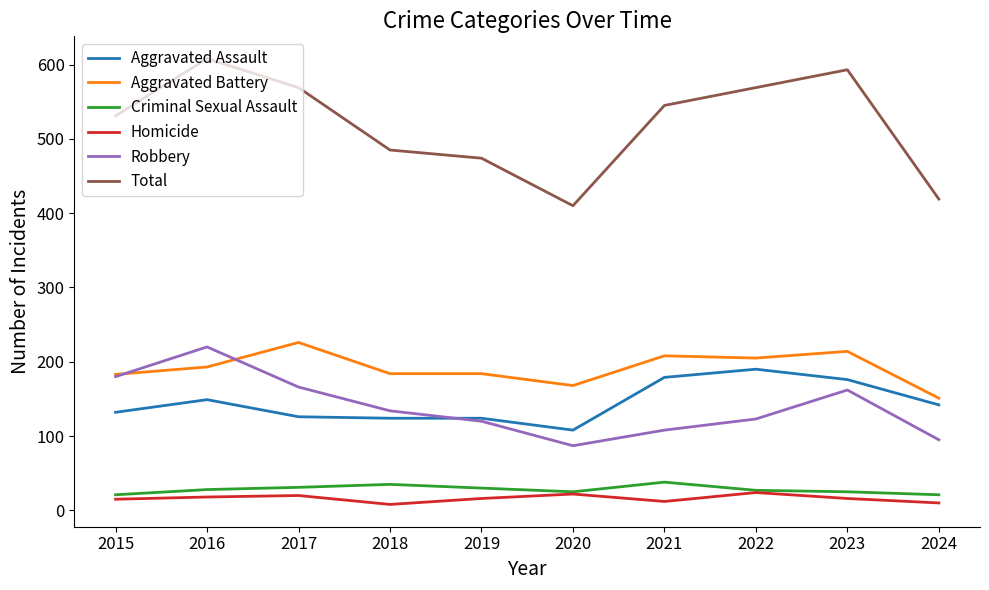

Which category has the highest value across all series?

2016